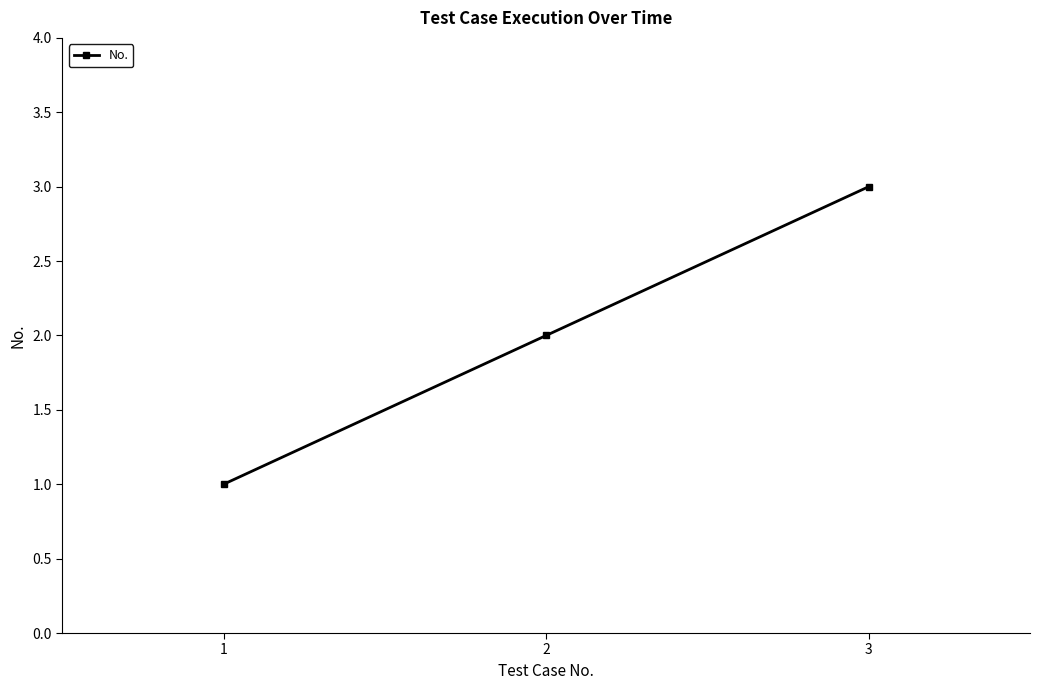

What is the smallest value displayed?

1